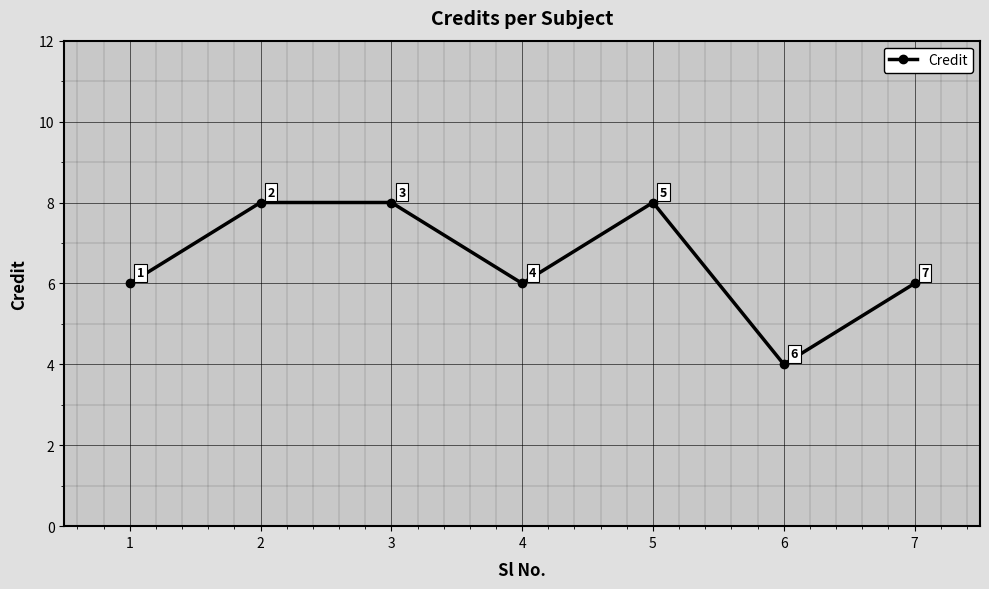

What is the maximum value shown in the chart?

8